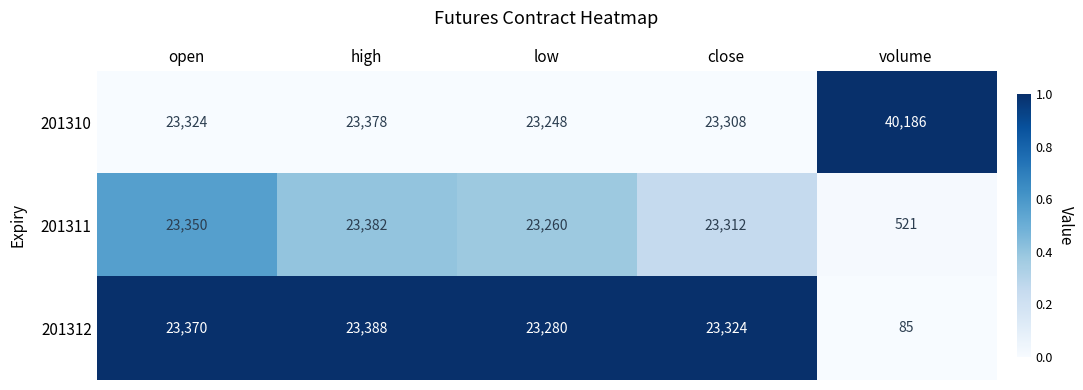

What is the difference between the maximum and second lowest values in the 201311 series?

122